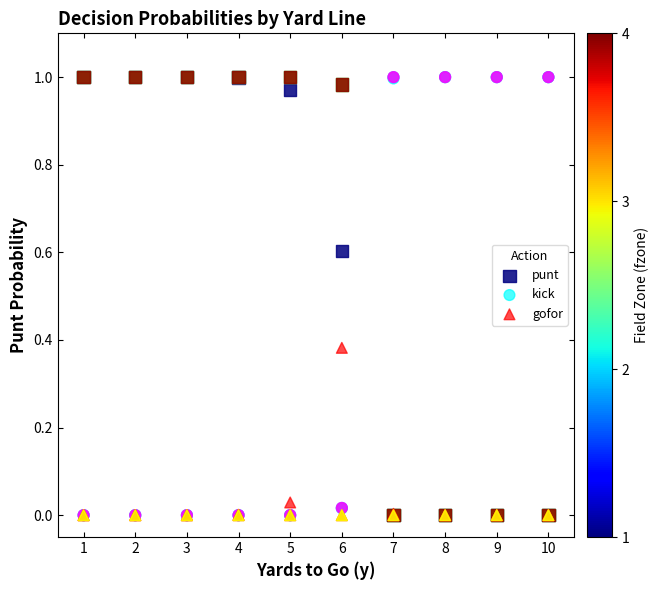

What are all the series names shown in the legend?

punt, kick, gofor